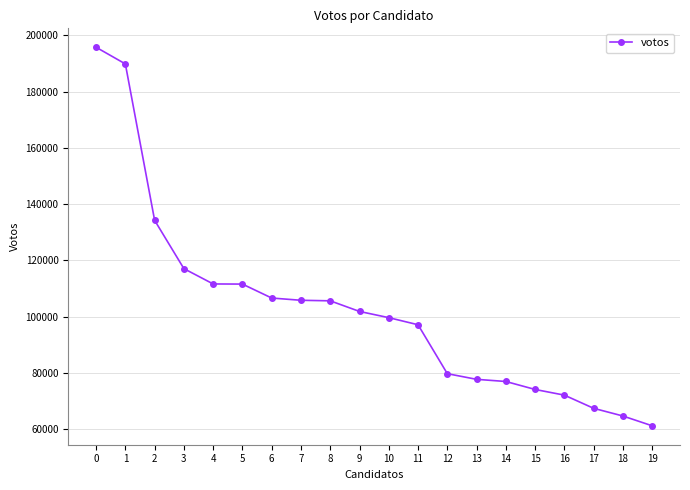

The value at 3 is 117033. True or false?

True